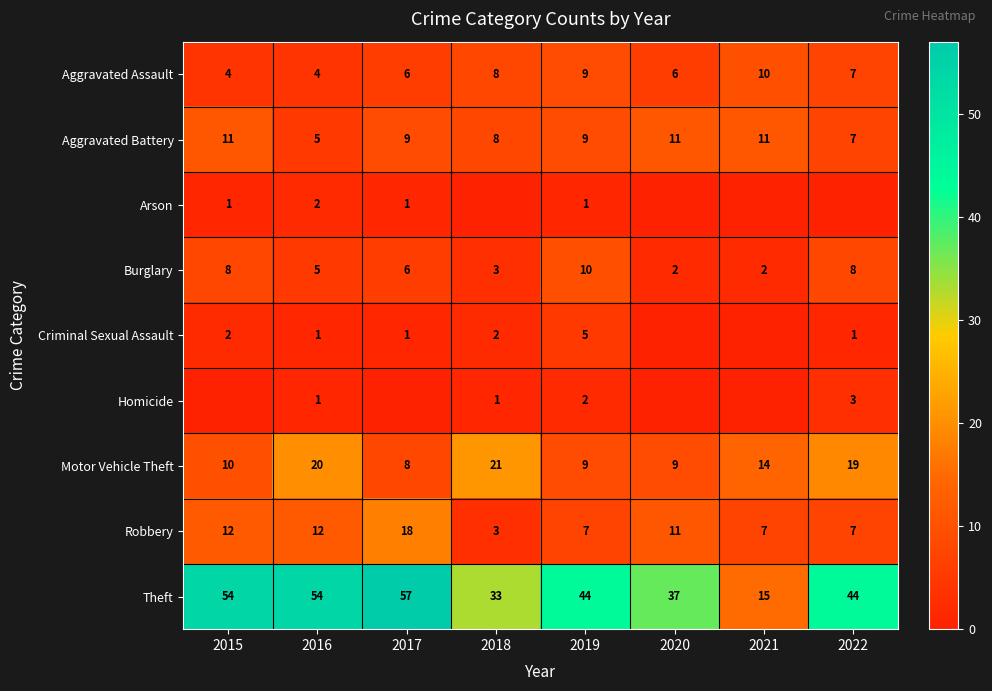

What is the difference between the second highest and second lowest values in the Robbery series?

5